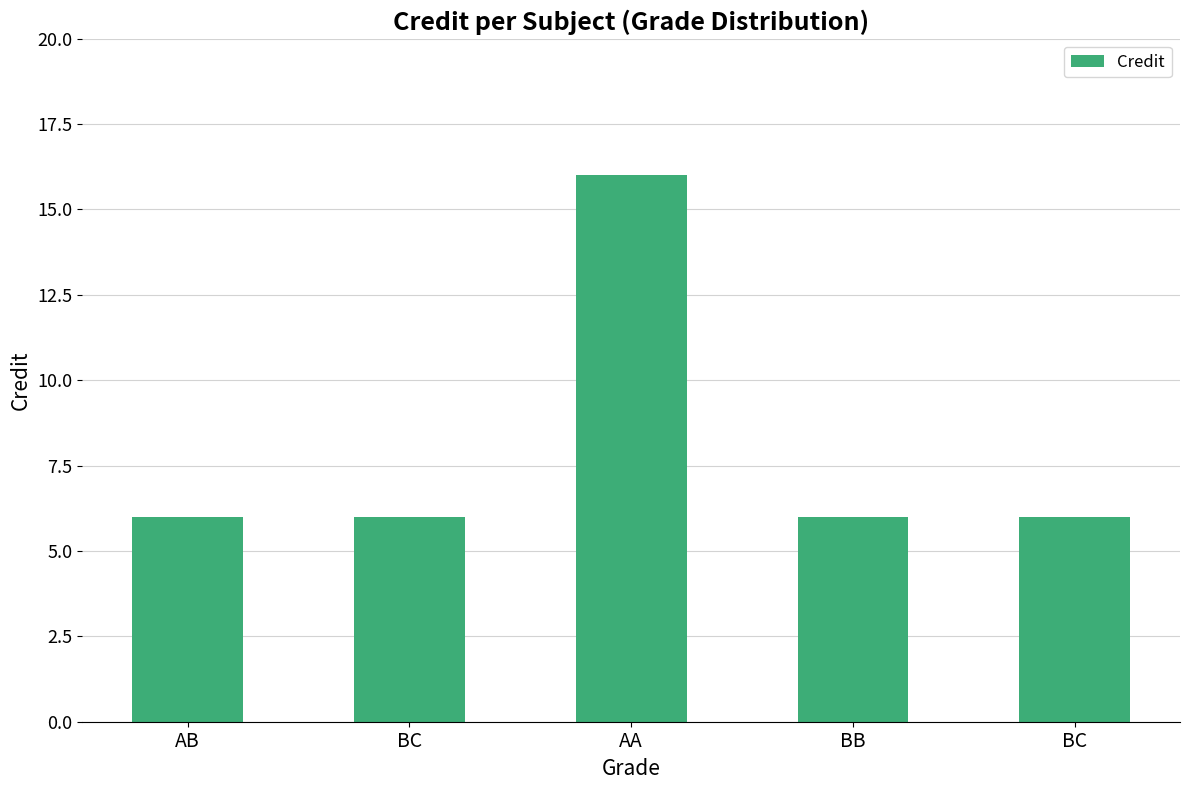

How many data points does each series have?

5